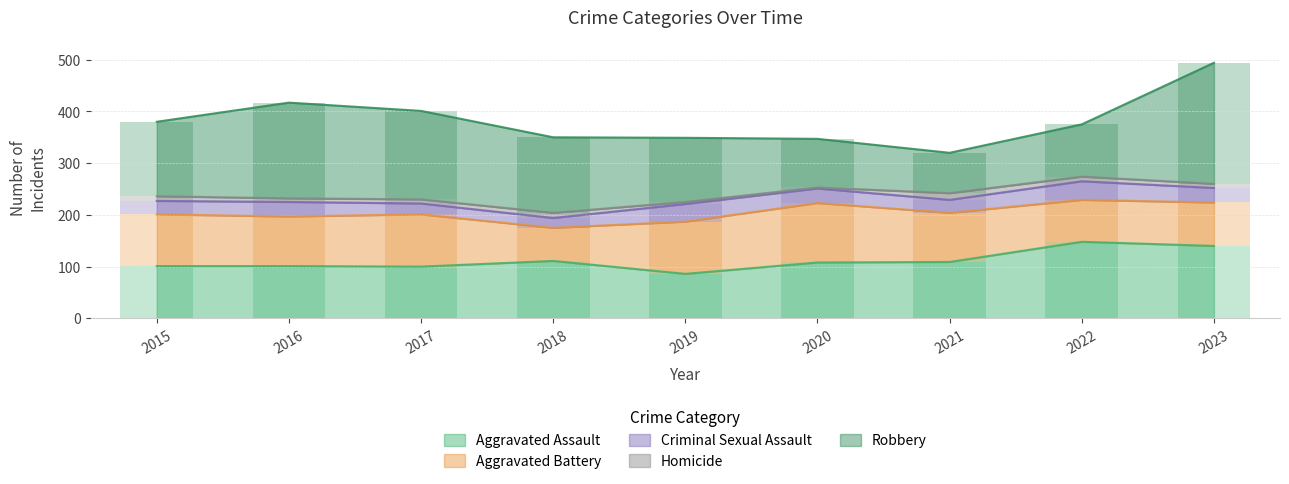

What is the value of the Criminal Sexual Assault bar at the 2nd from the left?

28